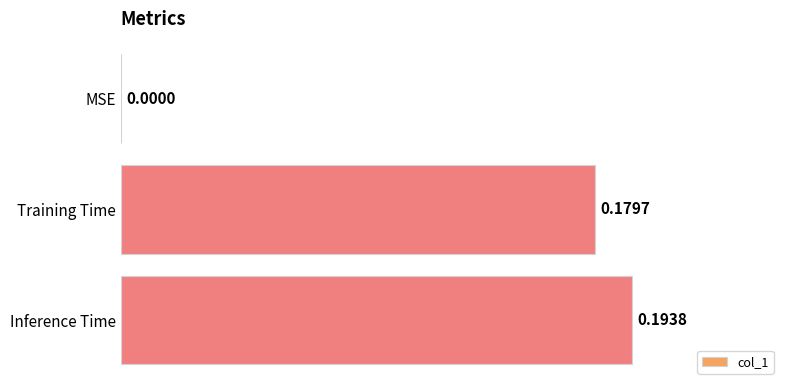

Which category has the highest value across all series?

Inference Time